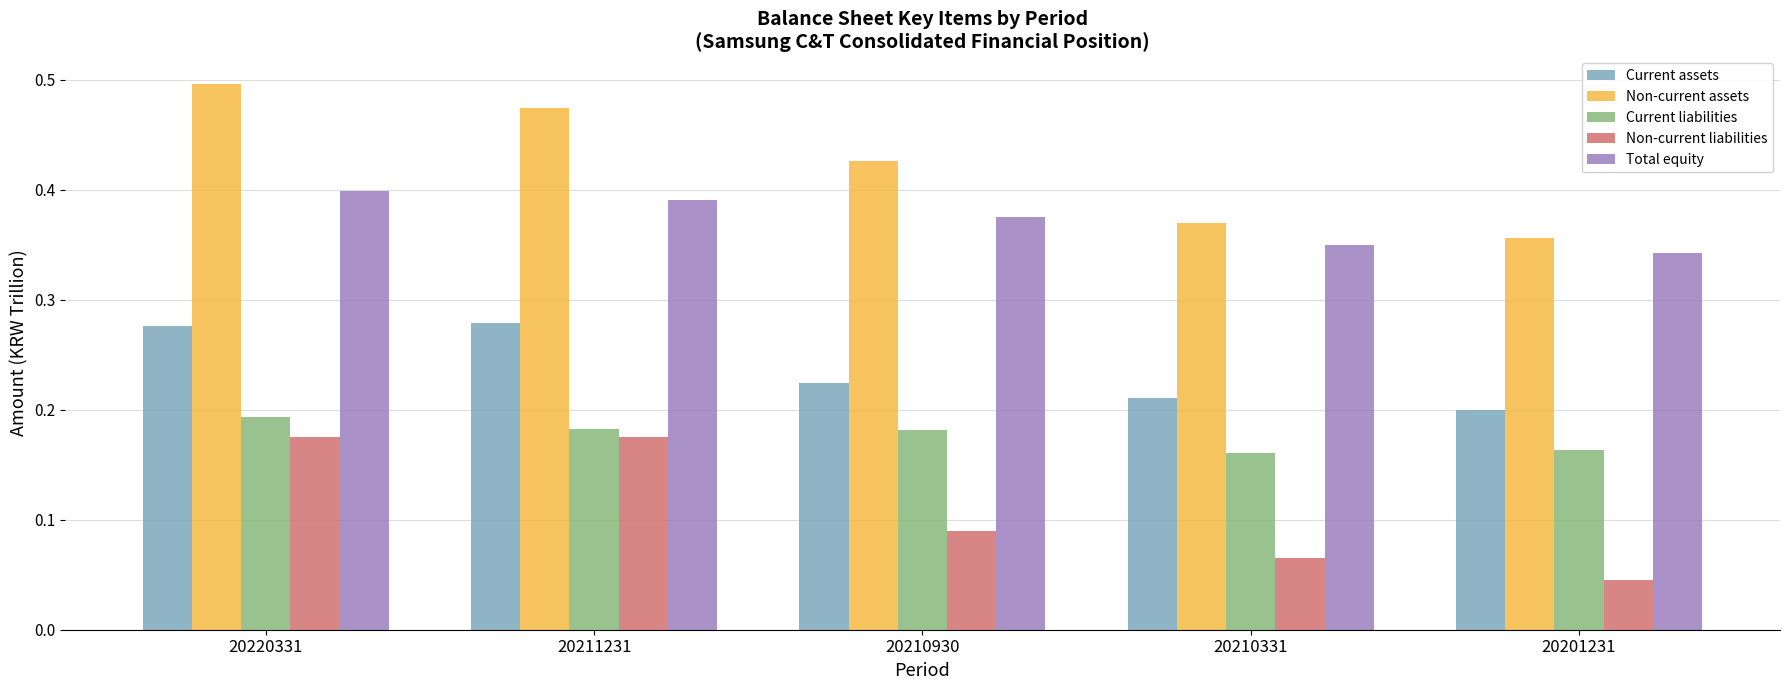

Rank the series by their maximum value, from lowest to highest.

Non-current liabilities, Current liabilities, Current assets, Total equity, Non-current assets